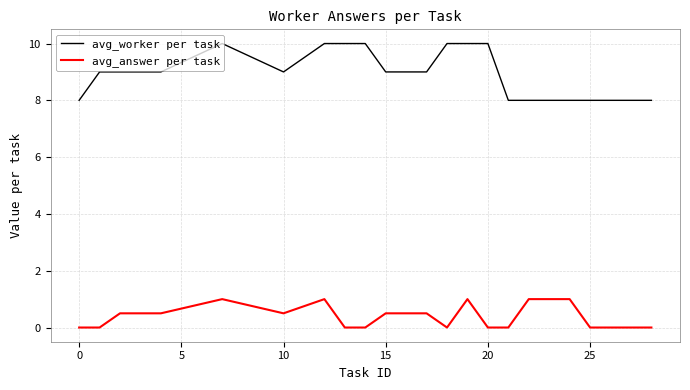

True or false: avg_answer per task and avg_worker per task cross at least once.

False